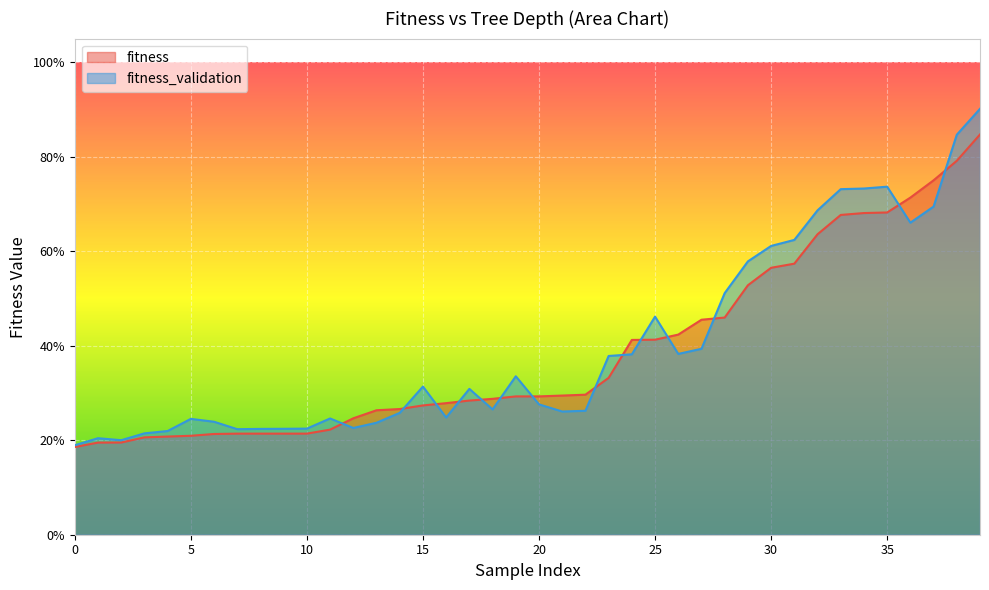

How many lines are shown in the chart?

2